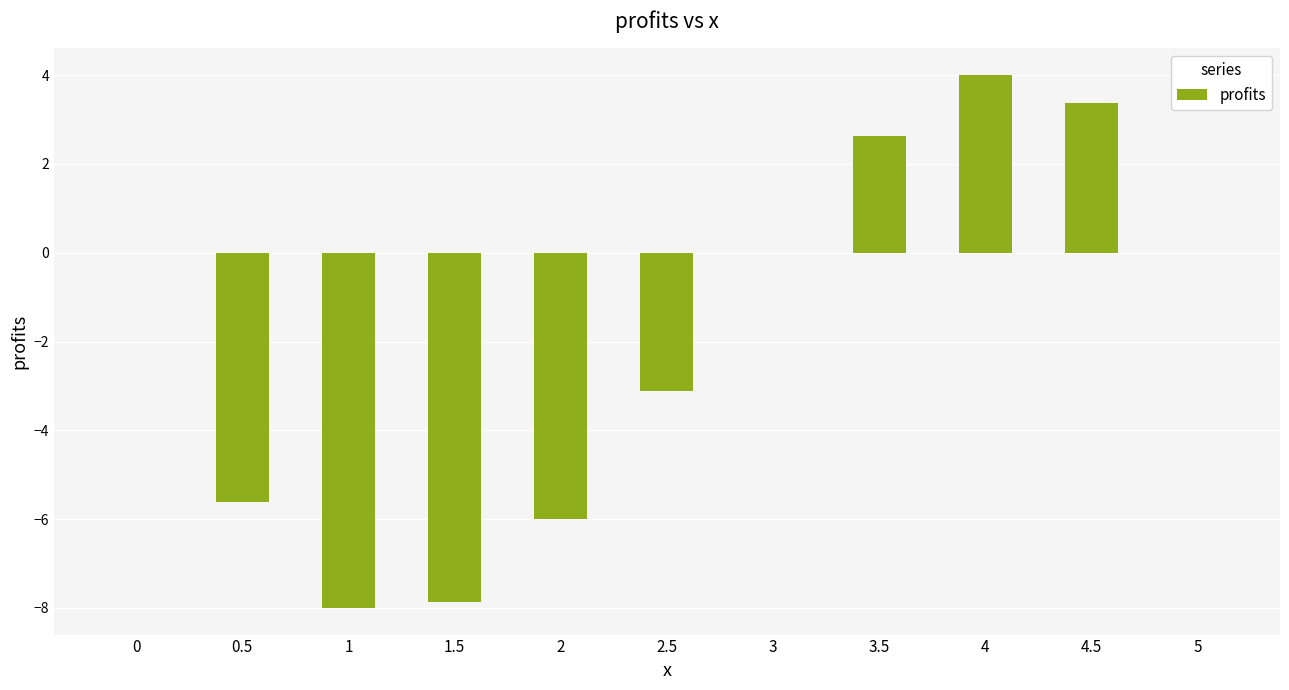

Reading right to left, extract all data points from this chart.

5=0.0	4.5=3.4	4=4.0	3.5=2.6	3=0.0	2.5=-3.1	2=-6.0	1.5=-7.9	1=-8.0	0.5=-5.6	0=0.0